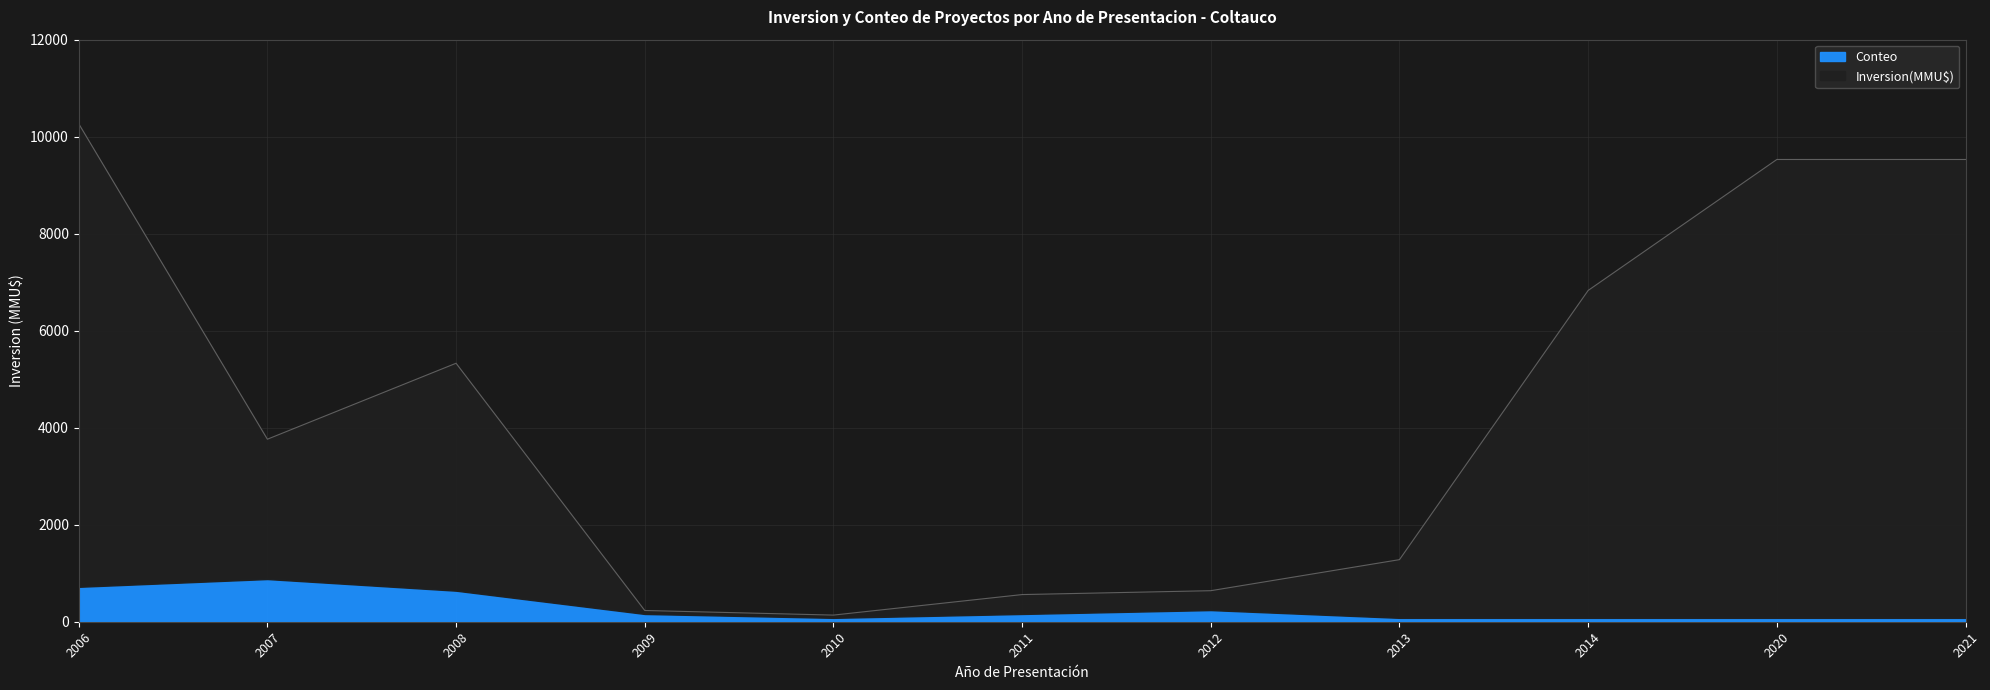

Does the chart display data point markers on the line(s)?

No